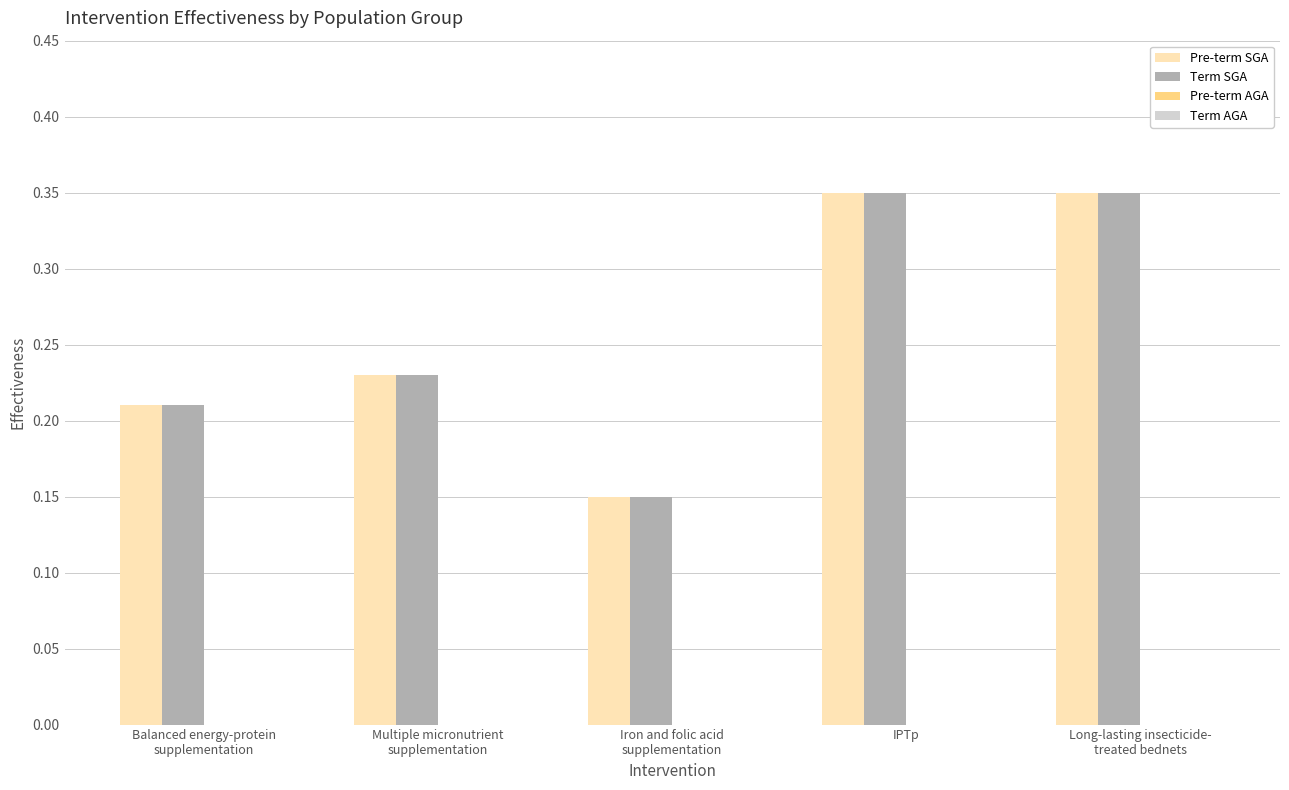

How many series are shown in this chart?

2